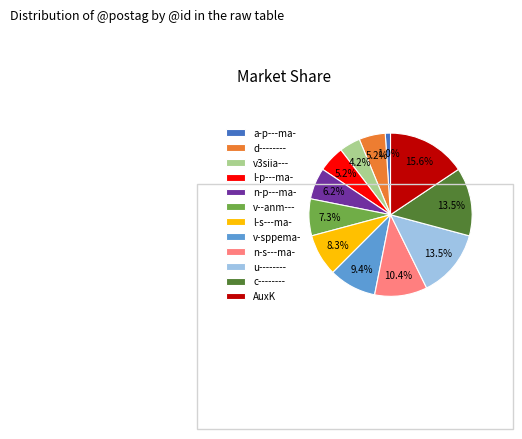

To the nearest percent, what is the average slice percentage?

8%